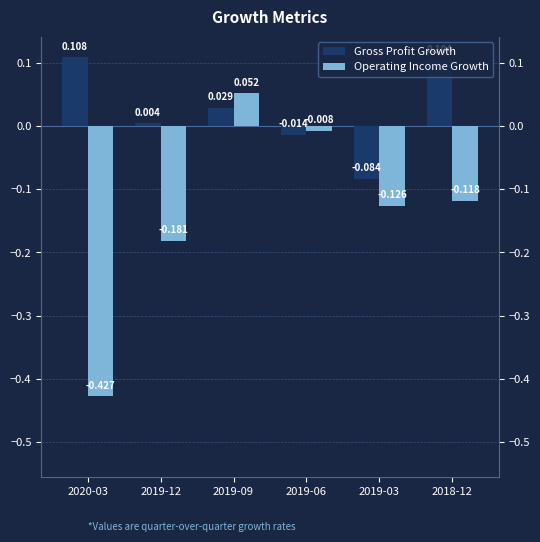

Reading left to right, transcribe all the data shown in this chart.

Gross Profit Growth: 0.1	0.0	0.0	-0.0	-0.1	0.1
Operating Income Growth: -0.4	-0.2	0.1	-0.0	-0.1	-0.1